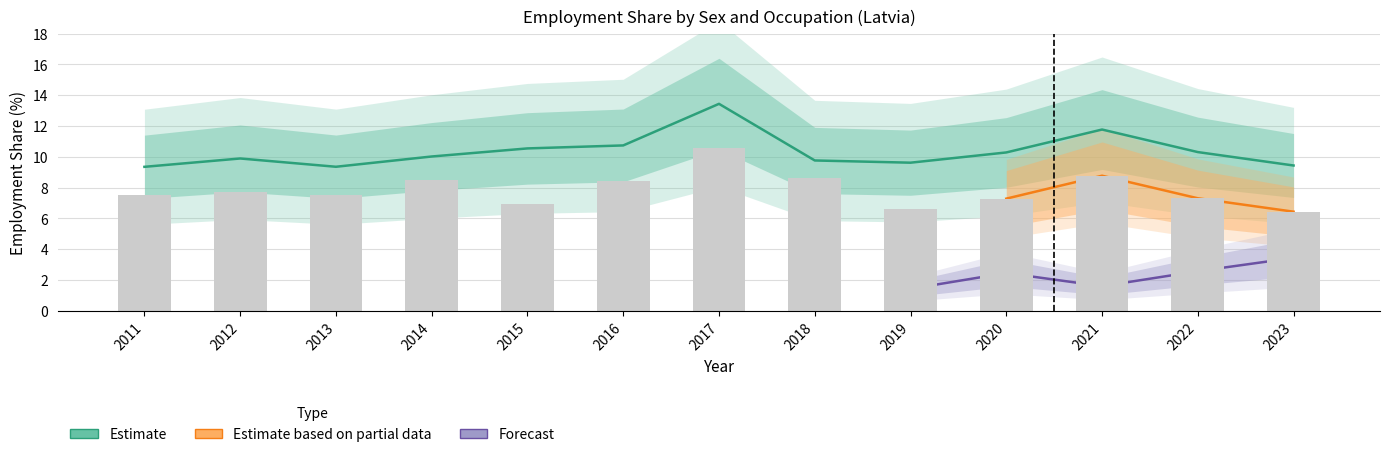

What is the lowest value of the sex_m series?

6.4